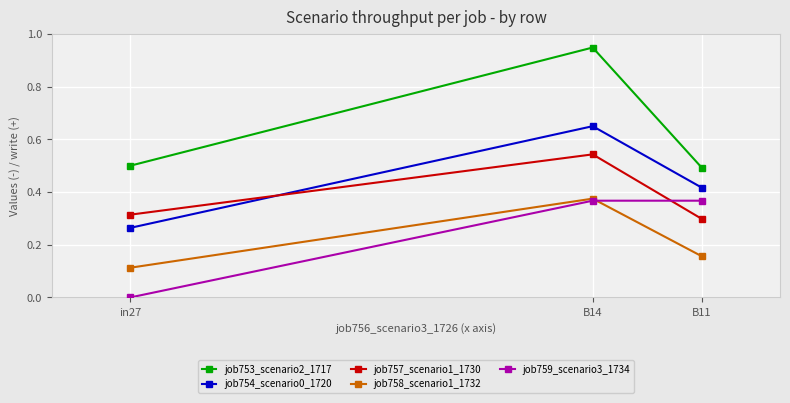

How many data points in job759_scenario3_1734 are above 0?

2